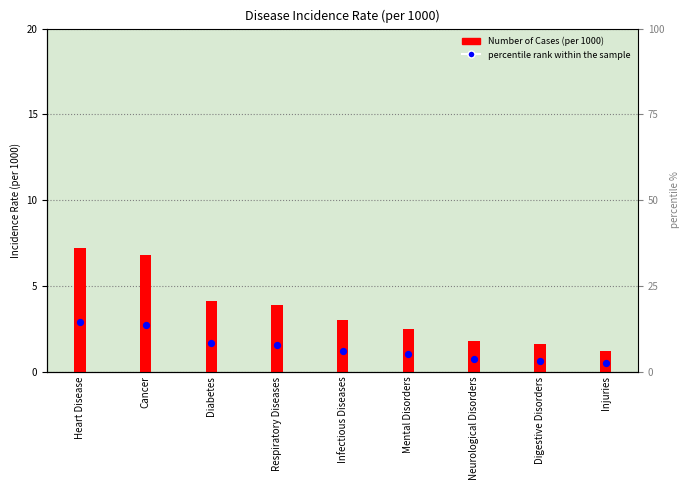

At how many categories does at least one series exceed 6?

2